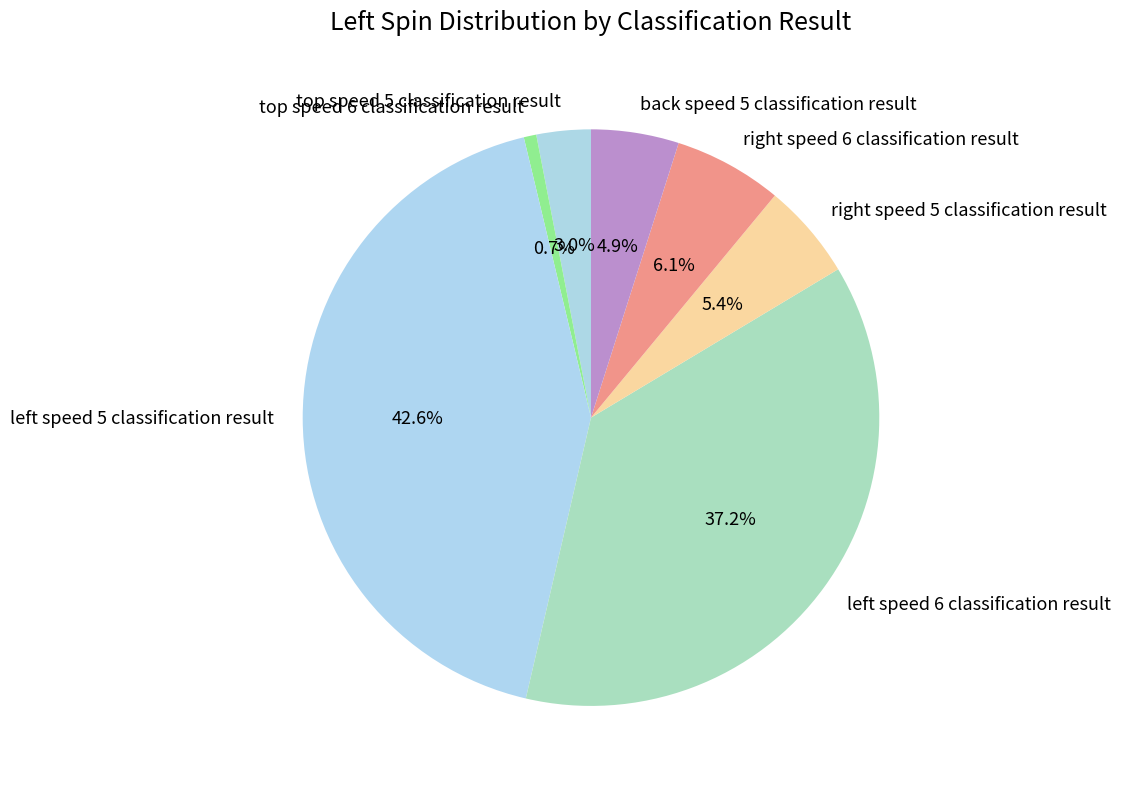

To the nearest percent, what is the average slice percentage?

14%